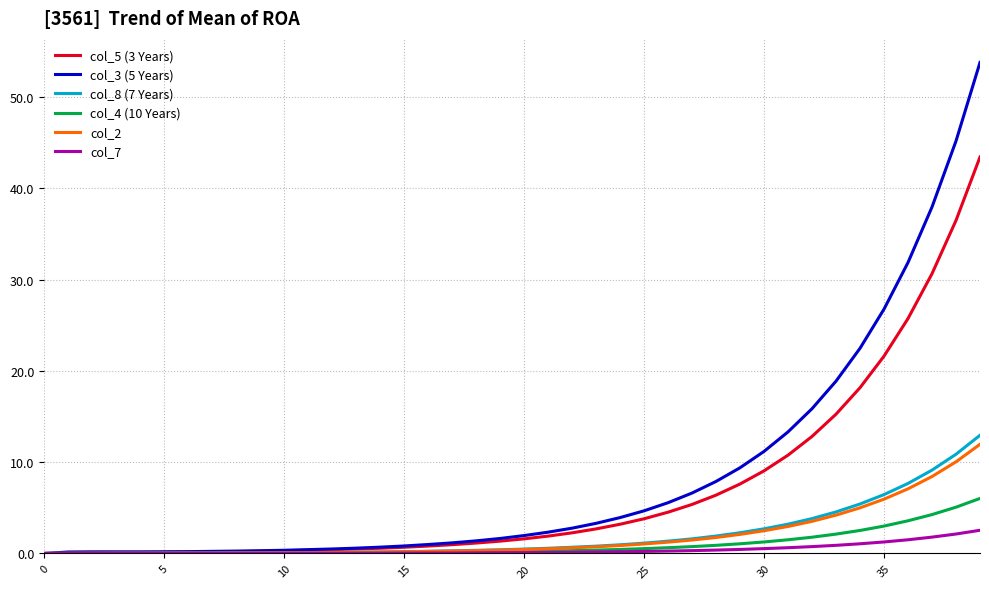

Which series has the largest total across all categories?

col_3 (5 Years)